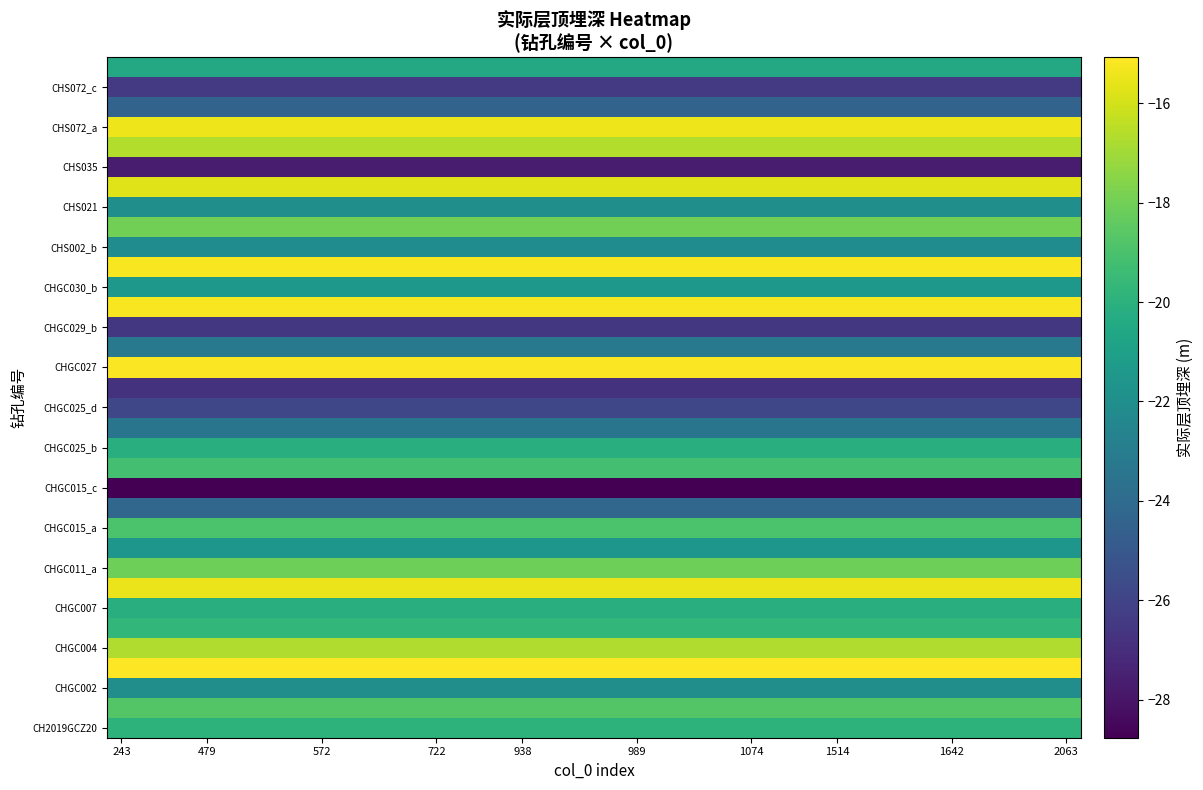

What is the greatest value displayed?

-15.1